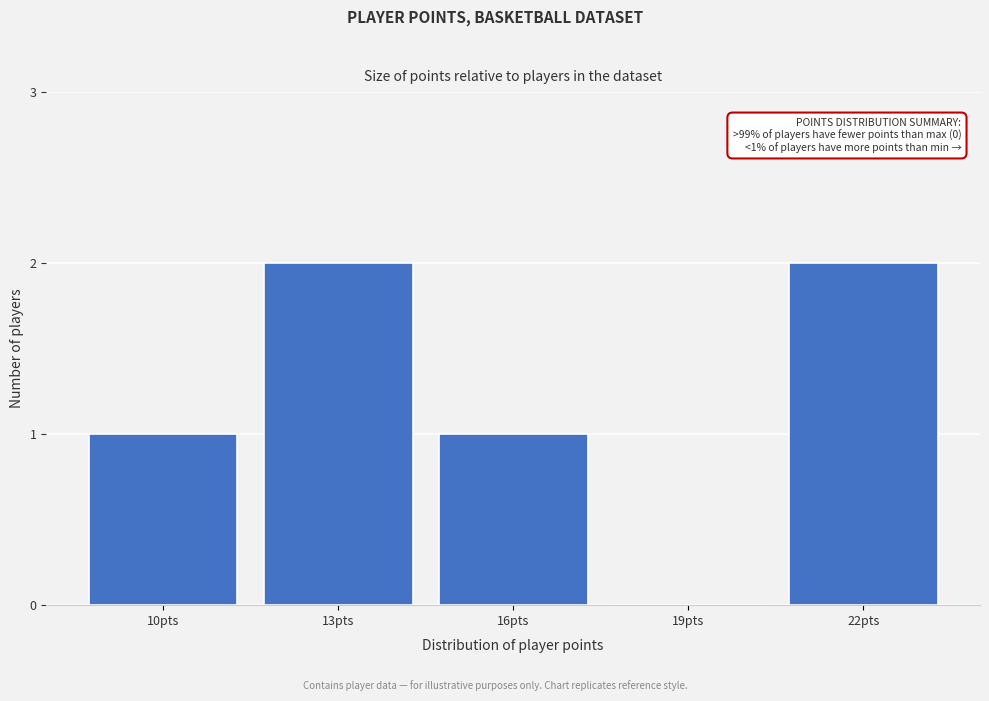

Reading left to right, extract all data points from this chart.

10pts=1	13pts=2	16pts=1	19pts=0	22pts=2